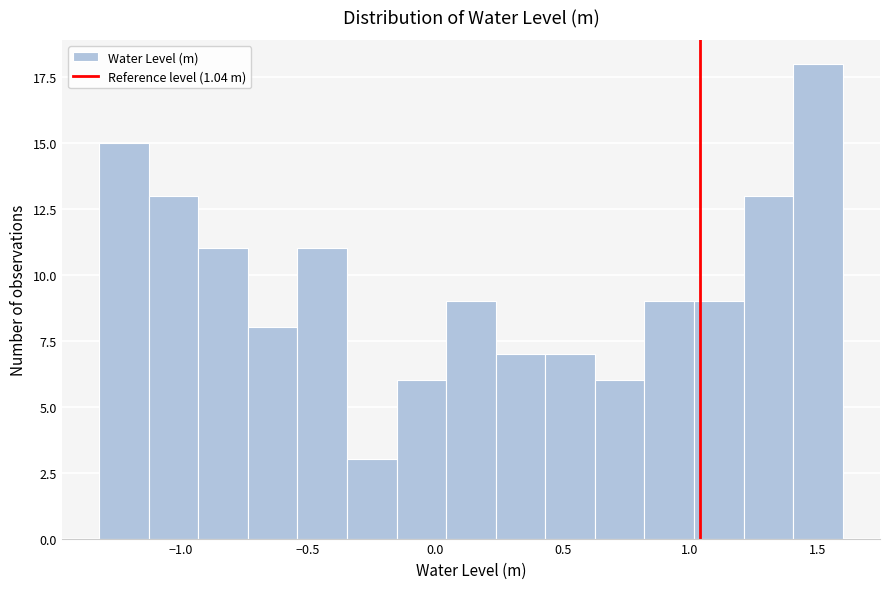

Read against the x-axis, roughly where is the centre of the tallest bar?

1.50